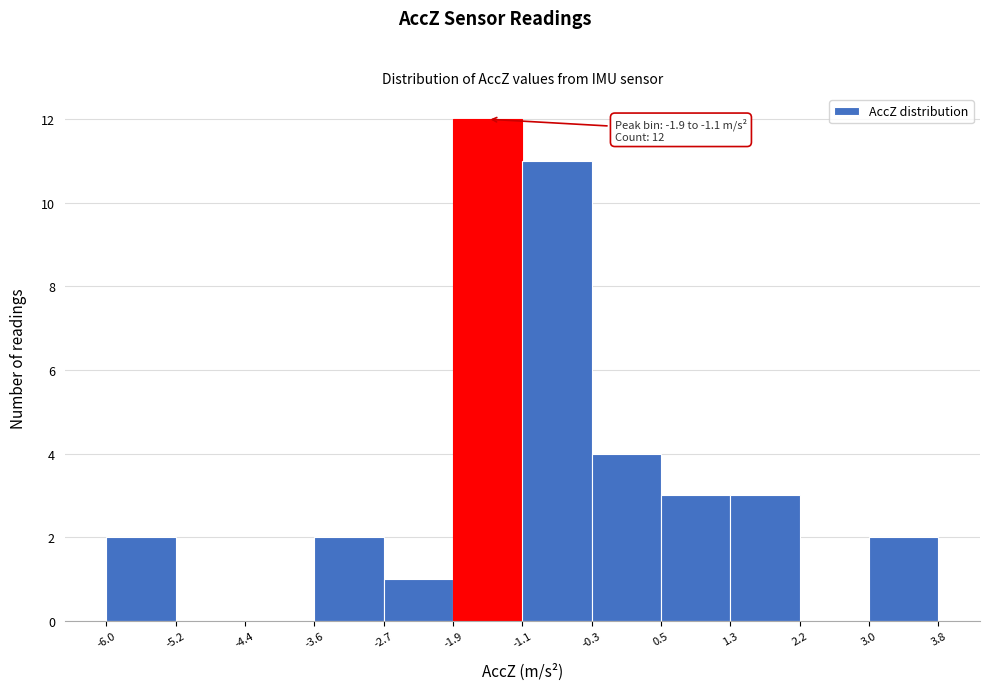

Which range on the x-axis has the tallest bar?

-1.9 to -1.1